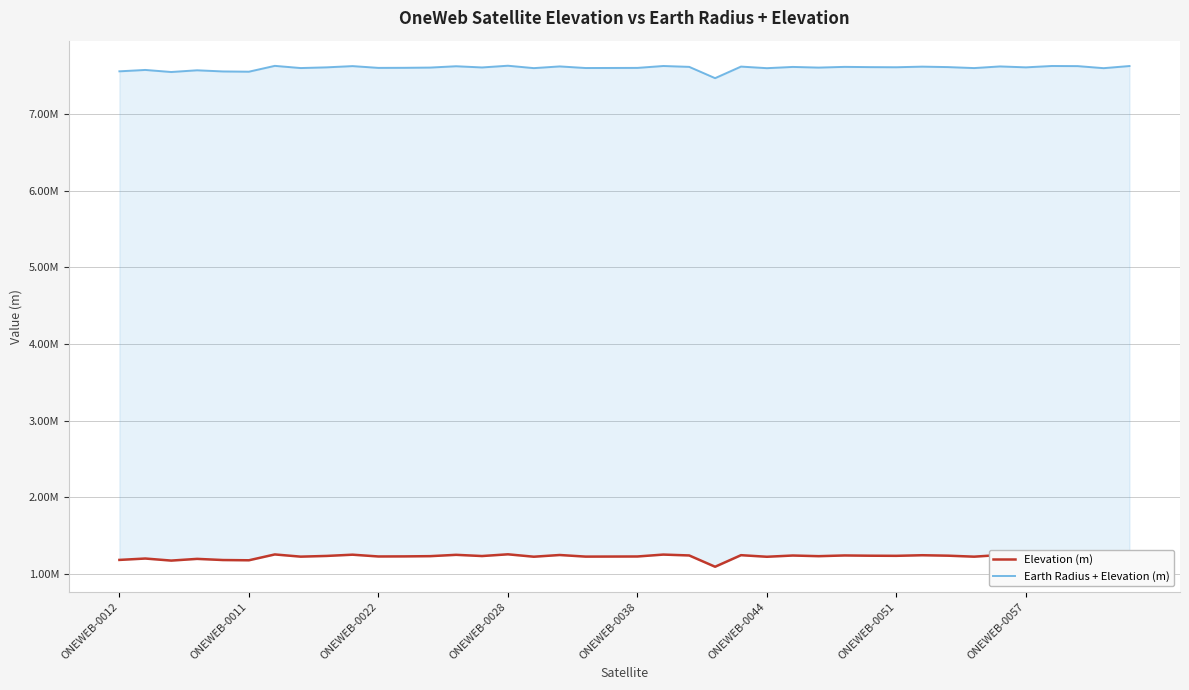

The Elevation (m) series shows 2050895.4 at 32. True or false?

False